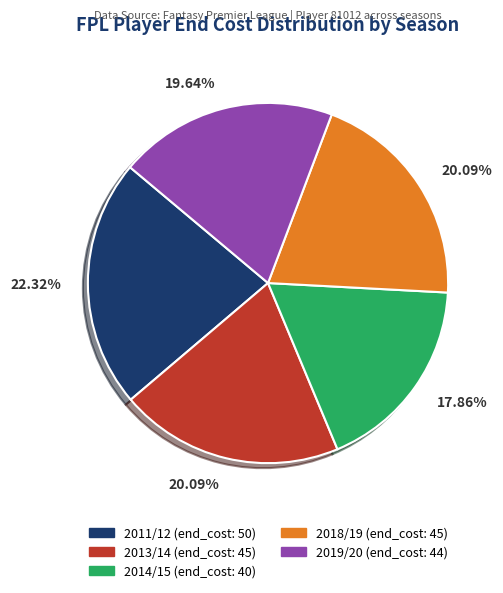

Is the sum of 2014/15 (end_cost: 40) and 2013/14 (end_cost: 45) greater than half?

No